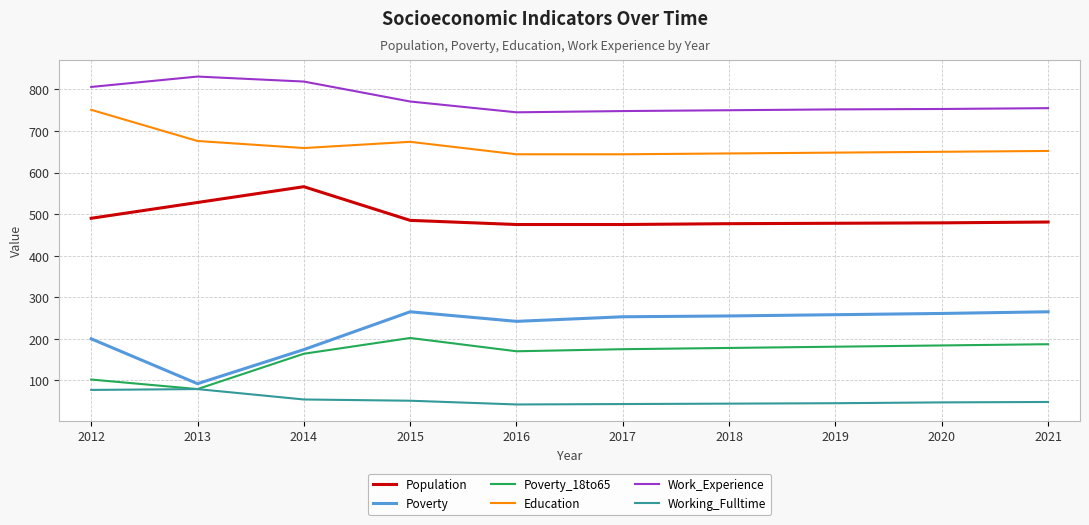

At how many categories does at least one series exceed 516?

10